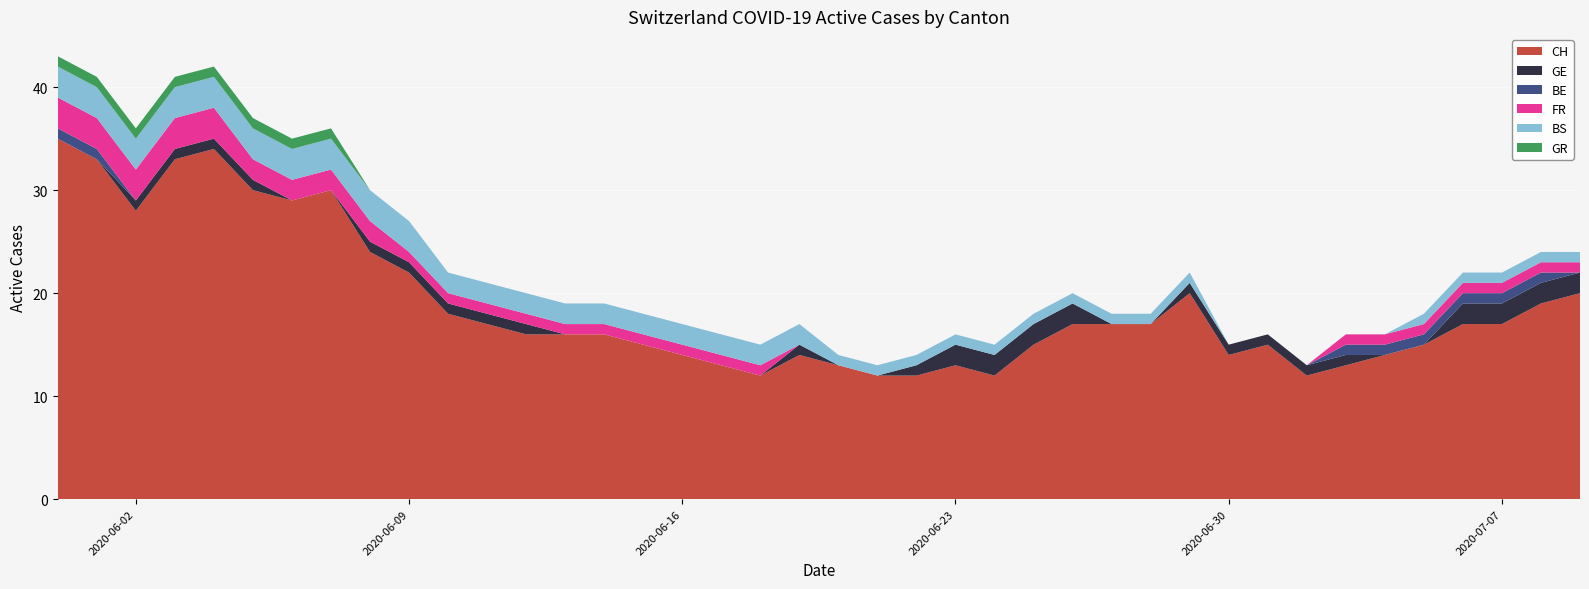

Reading left to right, extract all data points from this chart.

CH: 2020-05-31=35	2020-06-01=33	2020-06-02=28	2020-06-03=33	2020-06-04=34	2020-06-05=30	2020-06-06=29	2020-06-07=30	2020-06-08=24	2020-06-09=22	2020-06-10=18	2020-06-11=17	2020-06-12=16	2020-06-13=16	2020-06-14=16	2020-06-15=15	2020-06-16=14	2020-06-17=13	2020-06-18=12	2020-06-19=14	2020-06-20=13	2020-06-21=12	2020-06-22=12	2020-06-23=13	2020-06-24=12	2020-06-25=15	2020-06-26=17	2020-06-27=17	2020-06-28=17	2020-06-29=20	2020-06-30=14	2020-07-01=15	2020-07-02=12	2020-07-03=13	2020-07-04=14	2020-07-05=15	2020-07-06=17	2020-07-07=17	2020-07-08=19	2020-07-09=20
GE: 2020-05-31=0	2020-06-01=0	2020-06-02=1	2020-06-03=1	2020-06-04=1	2020-06-05=1	2020-06-06=0	2020-06-07=0	2020-06-08=1	2020-06-09=1	2020-06-10=1	2020-06-11=1	2020-06-12=1	2020-06-13=0	2020-06-14=0	2020-06-15=0	2020-06-16=0	2020-06-17=0	2020-06-18=0	2020-06-19=1	2020-06-20=0	2020-06-21=0	2020-06-22=1	2020-06-23=2	2020-06-24=2	2020-06-25=2	2020-06-26=2	2020-06-27=0	2020-06-28=0	2020-06-29=1	2020-06-30=1	2020-07-01=1	2020-07-02=1	2020-07-03=1	2020-07-04=0	2020-07-05=0	2020-07-06=2	2020-07-07=2	2020-07-08=2	2020-07-09=2
BE: 2020-05-31=1	2020-06-01=1	2020-06-02=0	2020-06-03=0	2020-06-04=0	2020-06-05=0	2020-06-06=0	2020-06-07=0	2020-06-08=0	2020-06-09=0	2020-06-10=0	2020-06-11=0	2020-06-12=0	2020-06-13=0	2020-06-14=0	2020-06-15=0	2020-06-16=0	2020-06-17=0	2020-06-18=0	2020-06-19=0	2020-06-20=0	2020-06-21=0	2020-06-22=0	2020-06-23=0	2020-06-24=0	2020-06-25=0	2020-06-26=0	2020-06-27=0	2020-06-28=0	2020-06-29=0	2020-06-30=0	2020-07-01=0	2020-07-02=0	2020-07-03=1	2020-07-04=1	2020-07-05=1	2020-07-06=1	2020-07-07=1	2020-07-08=1	2020-07-09=0
FR: 2020-05-31=3	2020-06-01=3	2020-06-02=3	2020-06-03=3	2020-06-04=3	2020-06-05=2	2020-06-06=2	2020-06-07=2	2020-06-08=2	2020-06-09=1	2020-06-10=1	2020-06-11=1	2020-06-12=1	2020-06-13=1	2020-06-14=1	2020-06-15=1	2020-06-16=1	2020-06-17=1	2020-06-18=1	2020-06-19=0	2020-06-20=0	2020-06-21=0	2020-06-22=0	2020-06-23=0	2020-06-24=0	2020-06-25=0	2020-06-26=0	2020-06-27=0	2020-06-28=0	2020-06-29=0	2020-06-30=0	2020-07-01=0	2020-07-02=0	2020-07-03=1	2020-07-04=1	2020-07-05=1	2020-07-06=1	2020-07-07=1	2020-07-08=1	2020-07-09=1
BS: 2020-05-31=3	2020-06-01=3	2020-06-02=3	2020-06-03=3	2020-06-04=3	2020-06-05=3	2020-06-06=3	2020-06-07=3	2020-06-08=3	2020-06-09=3	2020-06-10=2	2020-06-11=2	2020-06-12=2	2020-06-13=2	2020-06-14=2	2020-06-15=2	2020-06-16=2	2020-06-17=2	2020-06-18=2	2020-06-19=2	2020-06-20=1	2020-06-21=1	2020-06-22=1	2020-06-23=1	2020-06-24=1	2020-06-25=1	2020-06-26=1	2020-06-27=1	2020-06-28=1	2020-06-29=1	2020-06-30=0	2020-07-01=0	2020-07-02=0	2020-07-03=0	2020-07-04=0	2020-07-05=1	2020-07-06=1	2020-07-07=1	2020-07-08=1	2020-07-09=1
GR: 2020-05-31=1	2020-06-01=1	2020-06-02=1	2020-06-03=1	2020-06-04=1	2020-06-05=1	2020-06-06=1	2020-06-07=1	2020-06-08=0	2020-06-09=0	2020-06-10=0	2020-06-11=0	2020-06-12=0	2020-06-13=0	2020-06-14=0	2020-06-15=0	2020-06-16=0	2020-06-17=0	2020-06-18=0	2020-06-19=0	2020-06-20=0	2020-06-21=0	2020-06-22=0	2020-06-23=0	2020-06-24=0	2020-06-25=0	2020-06-26=0	2020-06-27=0	2020-06-28=0	2020-06-29=0	2020-06-30=0	2020-07-01=0	2020-07-02=0	2020-07-03=0	2020-07-04=0	2020-07-05=0	2020-07-06=0	2020-07-07=0	2020-07-08=0	2020-07-09=0